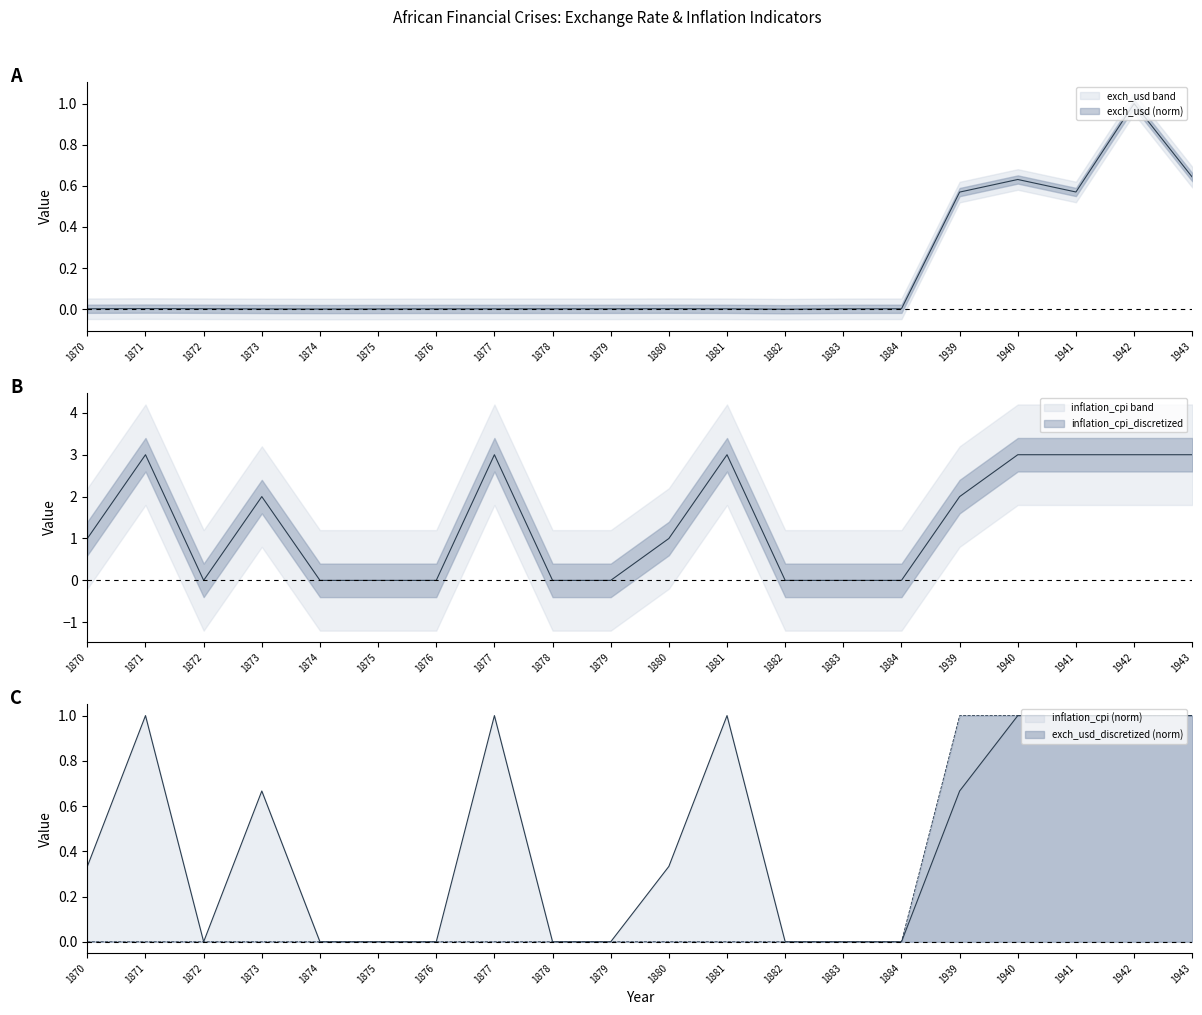

True or false: exch_usd_discretized has a value of -0.3 at 1879.

False